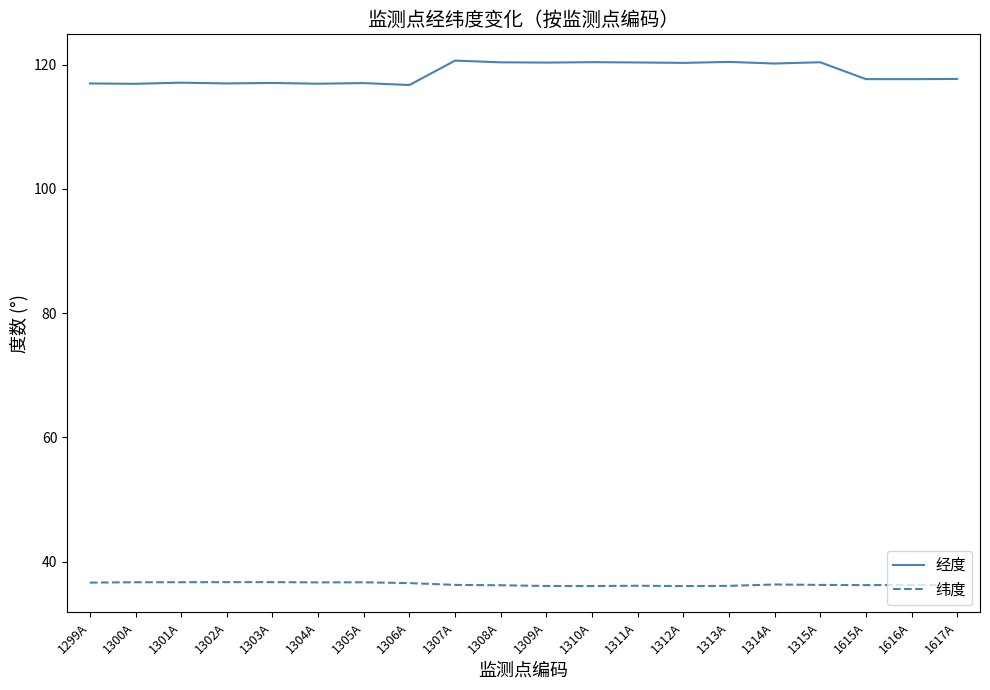

What are all the series names shown in the legend?

经度, 纬度